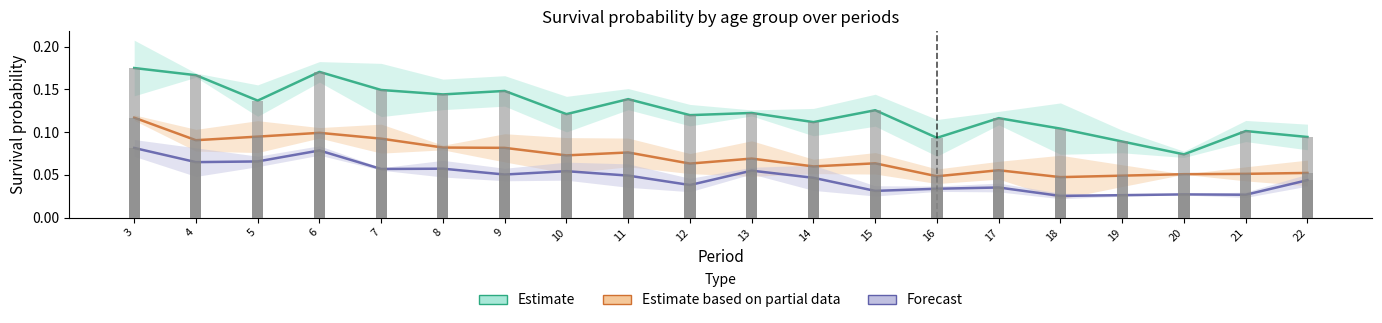

Rank the series at 12 from highest to lowest value.

Estimate, Estimate based on partial data, Forecast